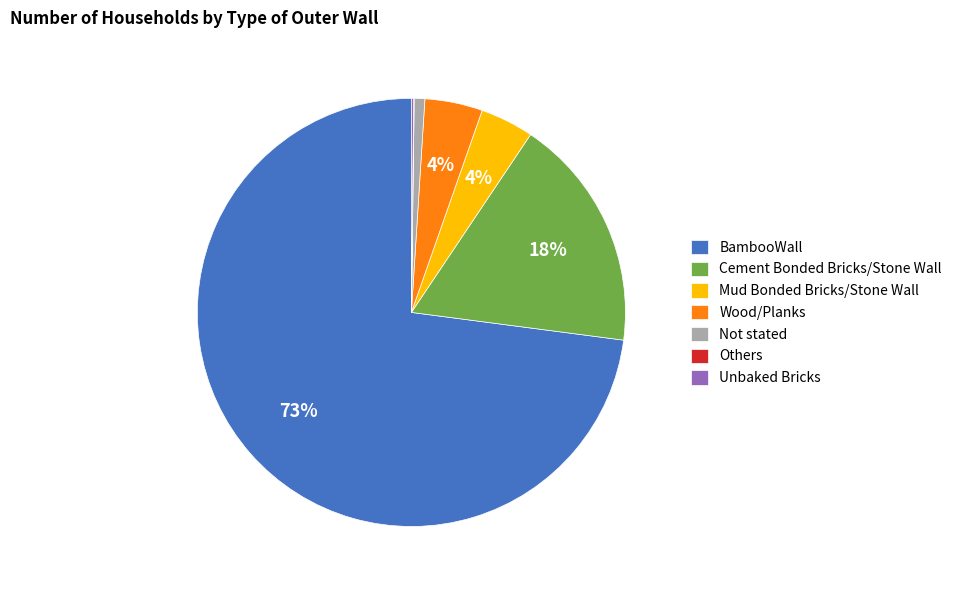

Is it true that BambooWall is 78% of the pie?

False